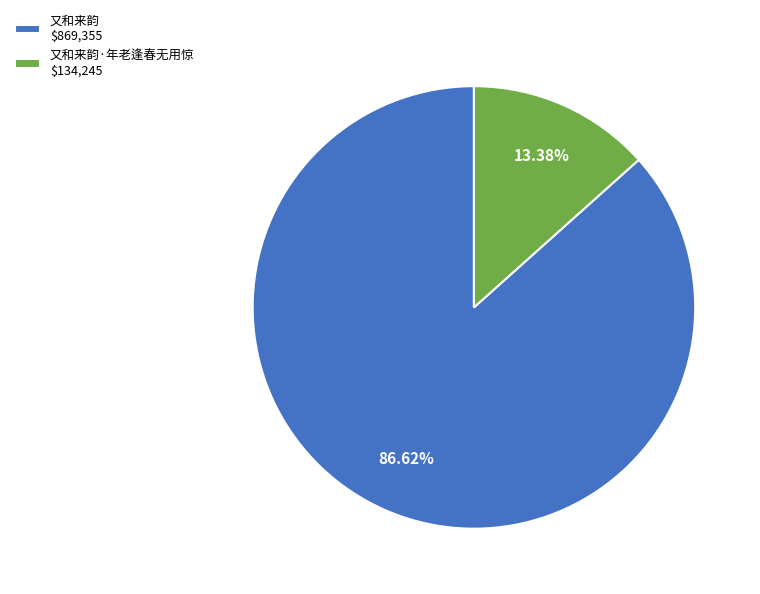

Count the number of slices in the pie.

2